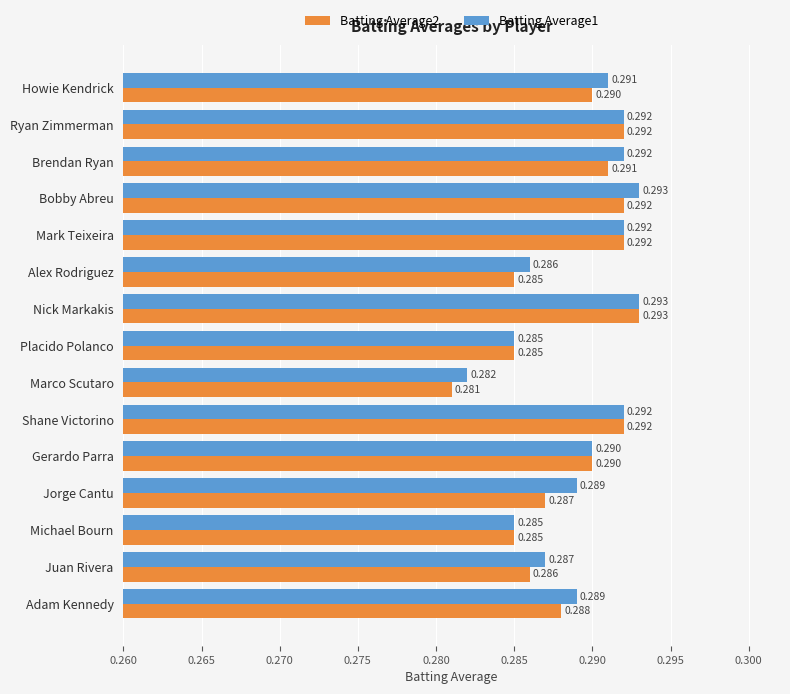

Which label corresponds to the smallest value in the chart?

Marco Scutaro